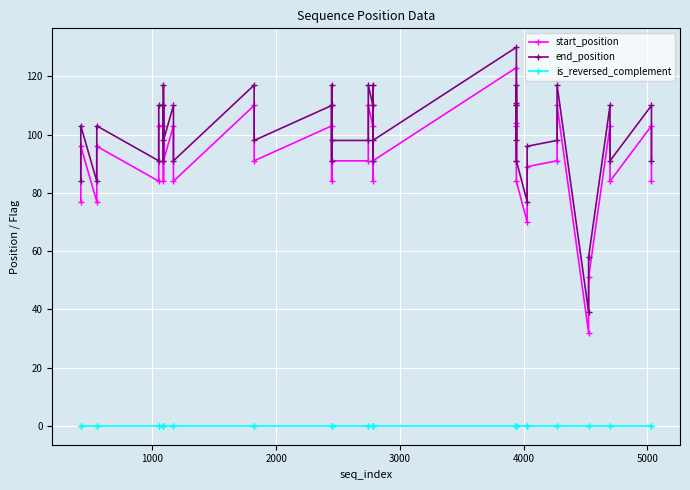

How many values in the end_position series exceed 98?

19